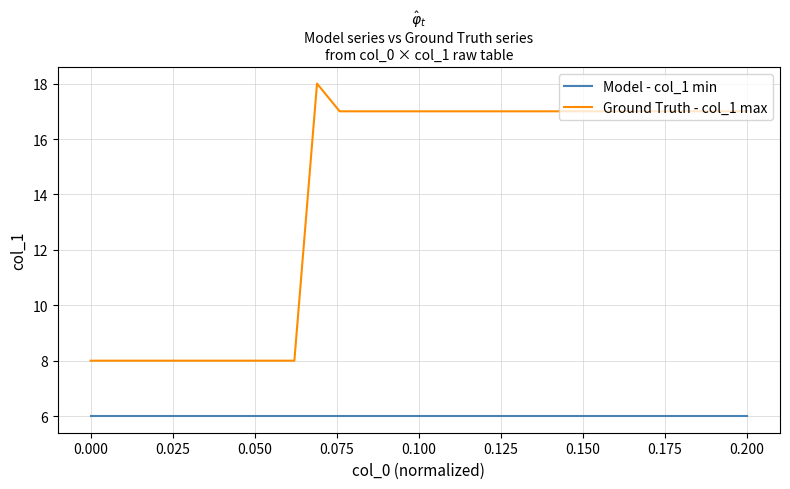

What is the minimum value shown in the chart?

6